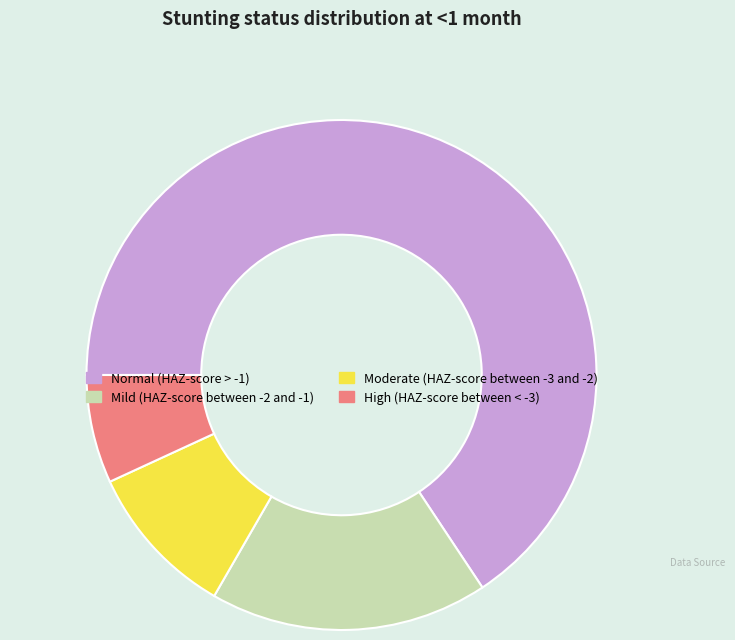

Count the number of slices in the pie.

4